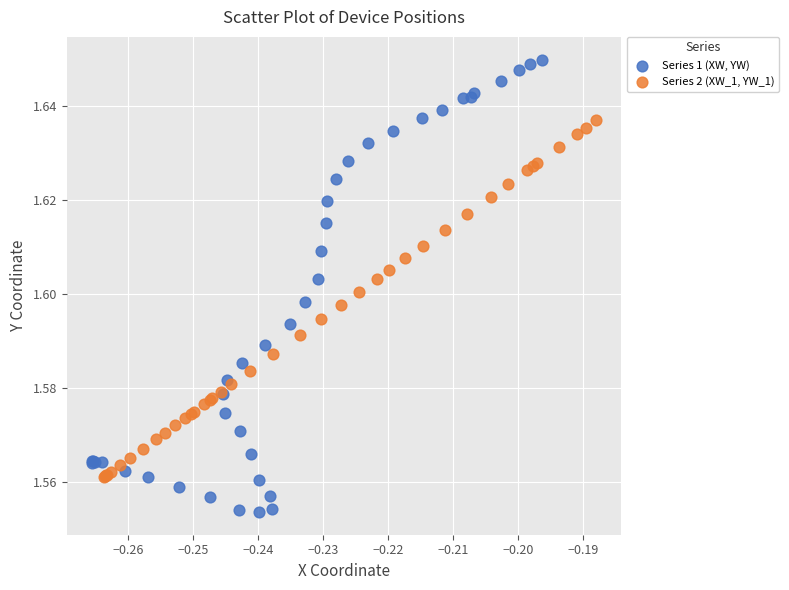

Which series has the largest Y range (max minus min)?

Series 1 (XW, YW)